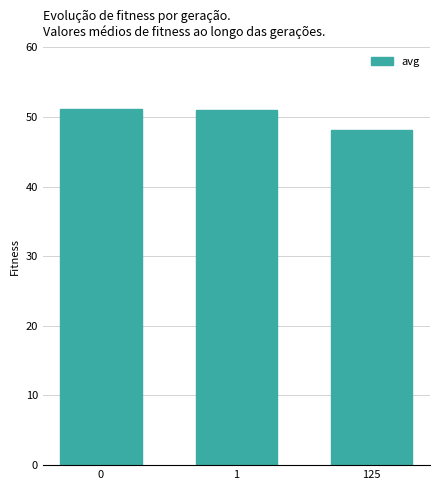

The chart shows a value of 66.6 at 0. True or false?

False